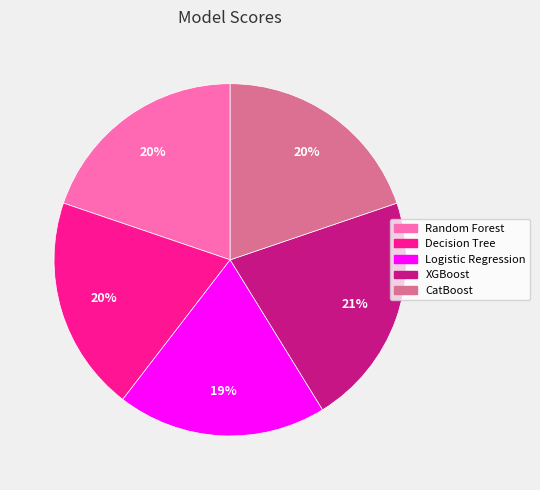

Between Decision Tree and XGBoost, which is larger?

XGBoost